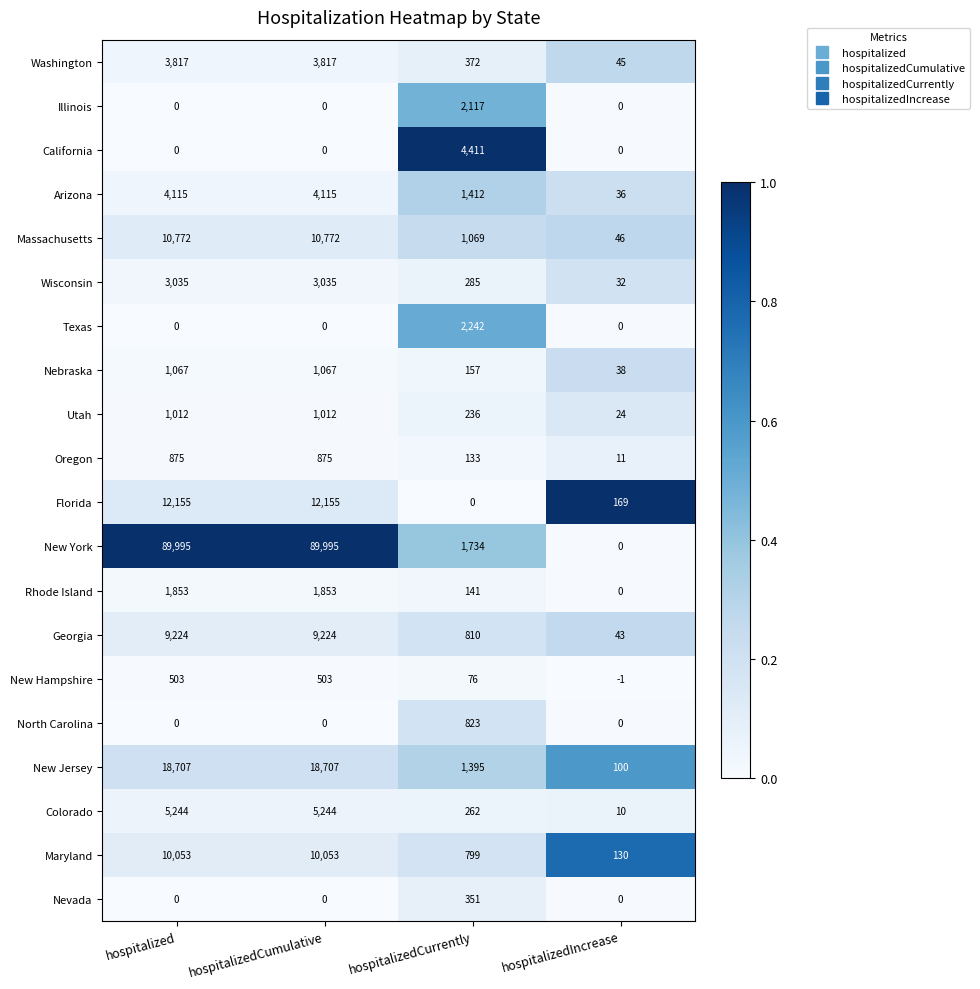

Between hospitalized and hospitalizedIncrease, which series saw the biggest shift?

New York